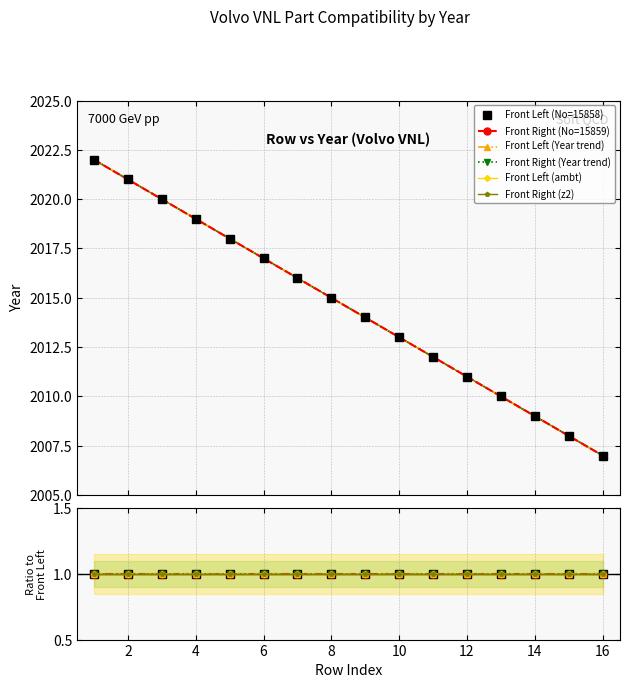

Is this an area chart (filled region under the line)?

No